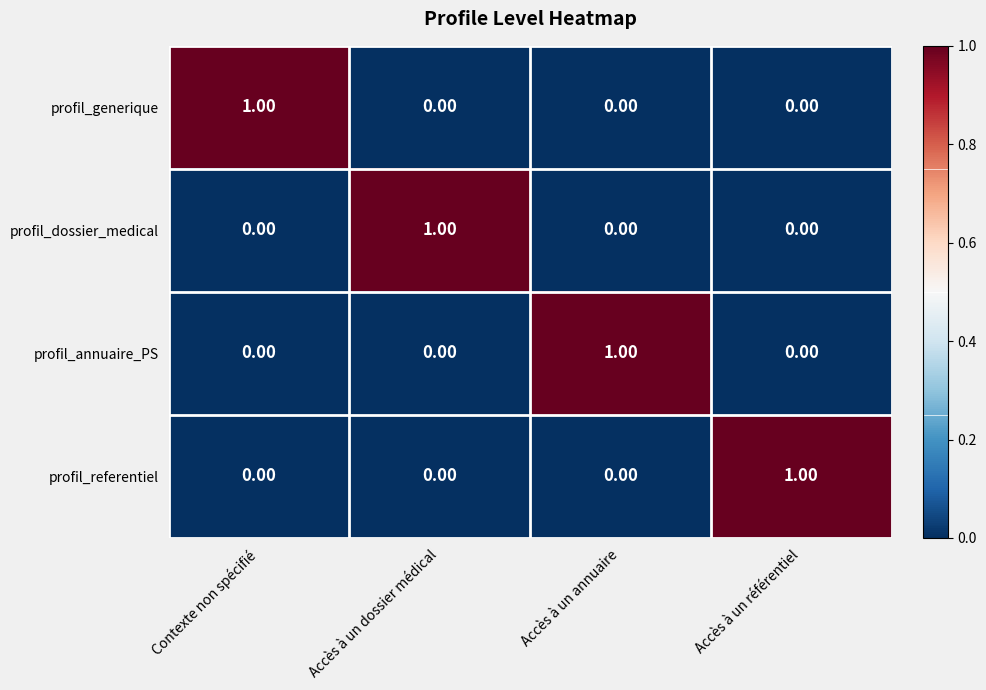

Is the value of profil_dossier_medical at Contexte non spécifié greater than the value of profil_referentiel at Accès à un référentiel?

No